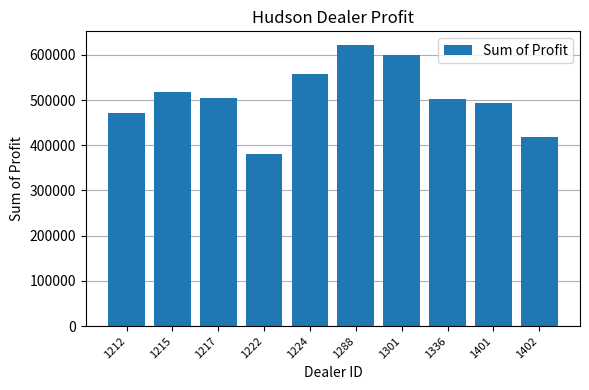

What is the ratio of the value at 1212 to the value at 1288?

0.8